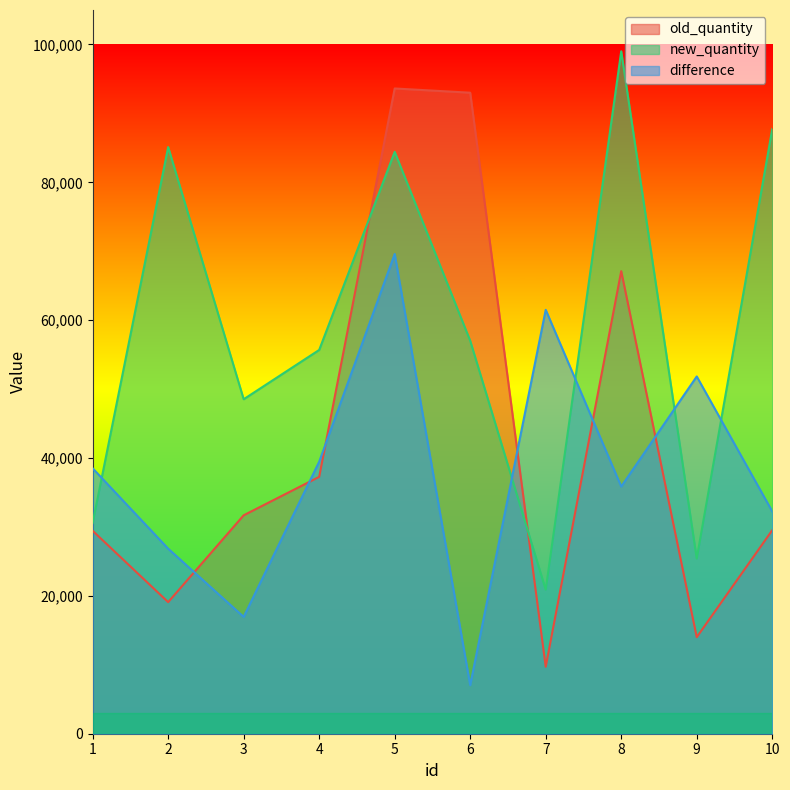

What is the value of the new_quantity point at the 9th from the left?

25416